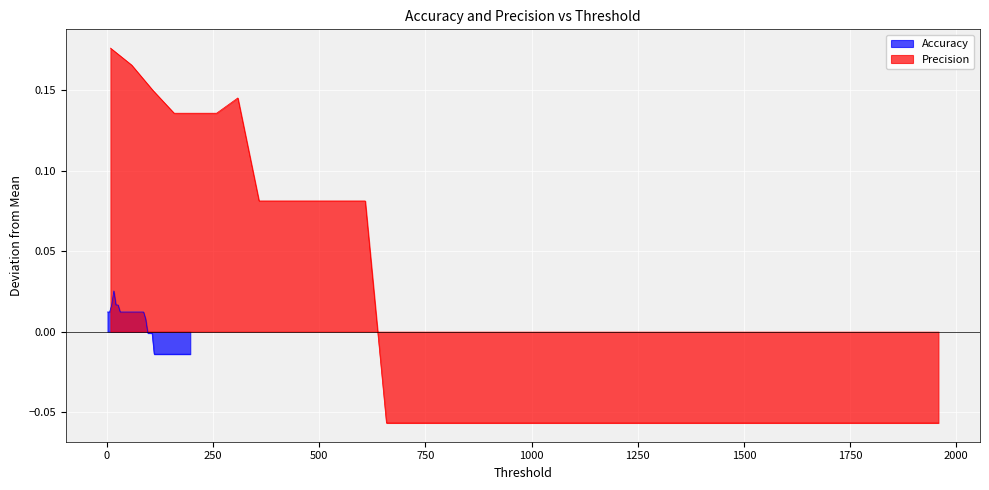

How many values in Precision are above zero?

13